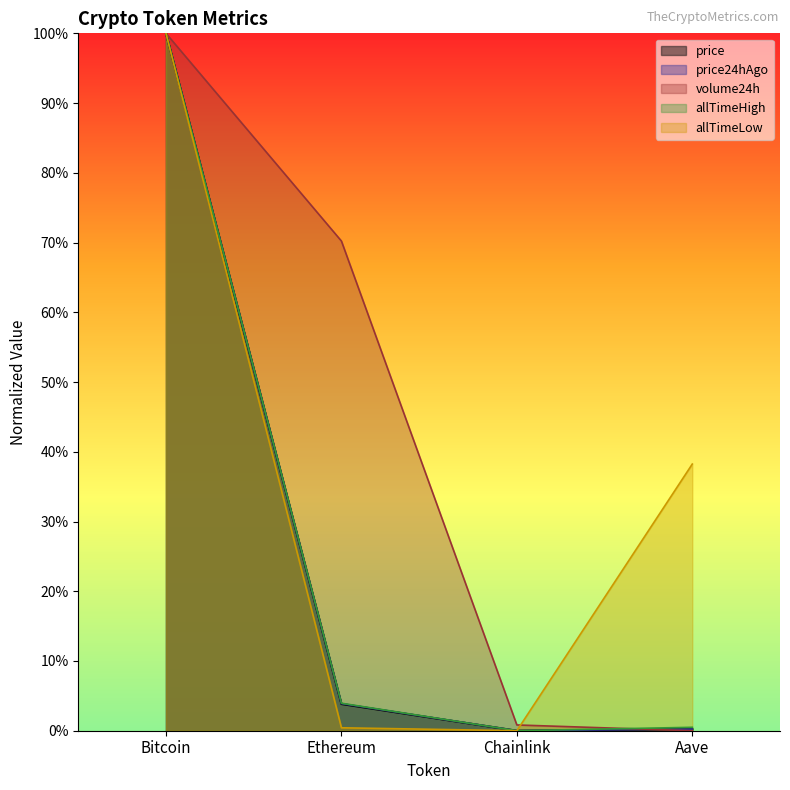

What position from the right is Bitcoin?

4